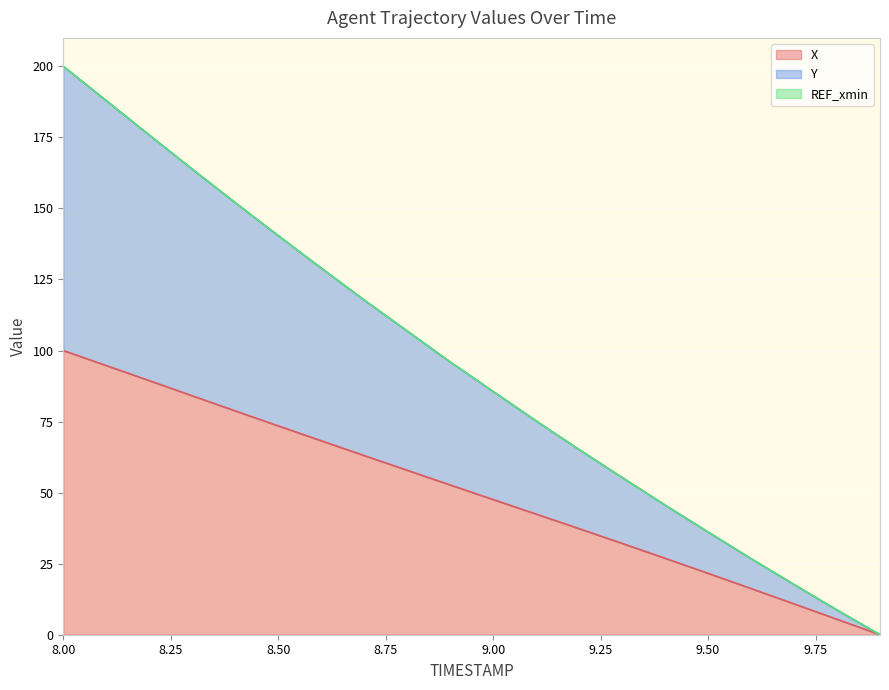

True or false: Y and X intersect in this chart.

False